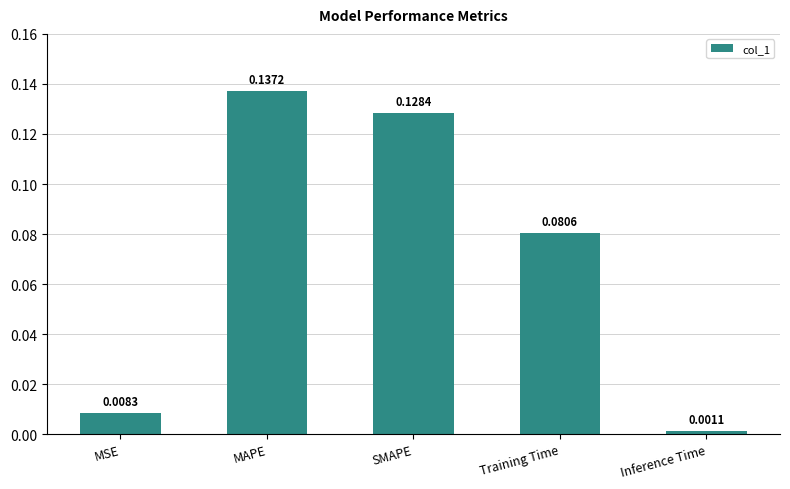

What is the label of the 5th bar from the left?

Inference Time